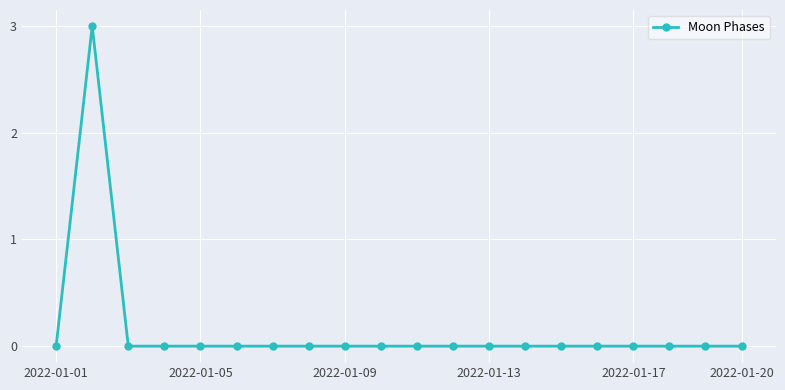

True or false: the data has more than 0 interior local peaks.

True